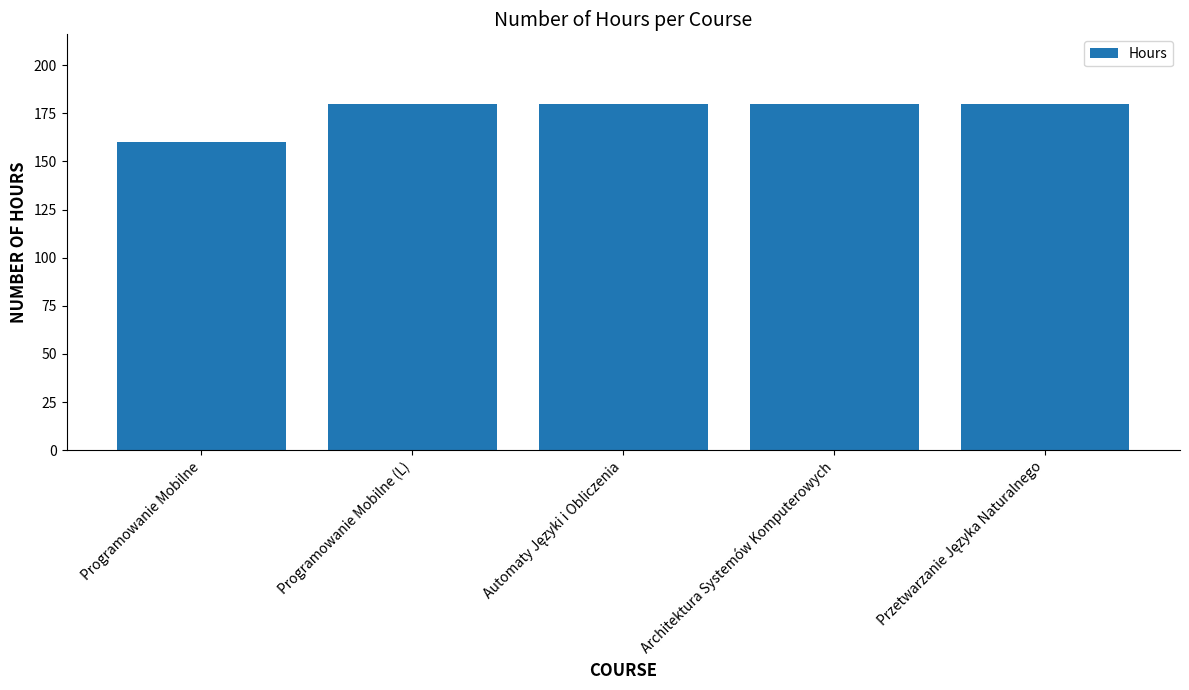

What is the change in value from Programowanie Mobilne to Architektura Systemów Komputerowych?

+20